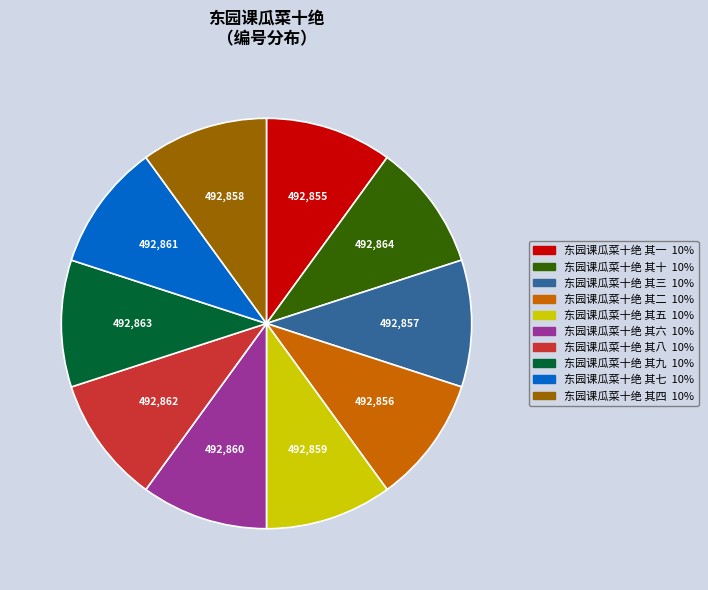

The 东园课瓜菜十绝 其十 slice represents 1% of the pie. True or false?

False